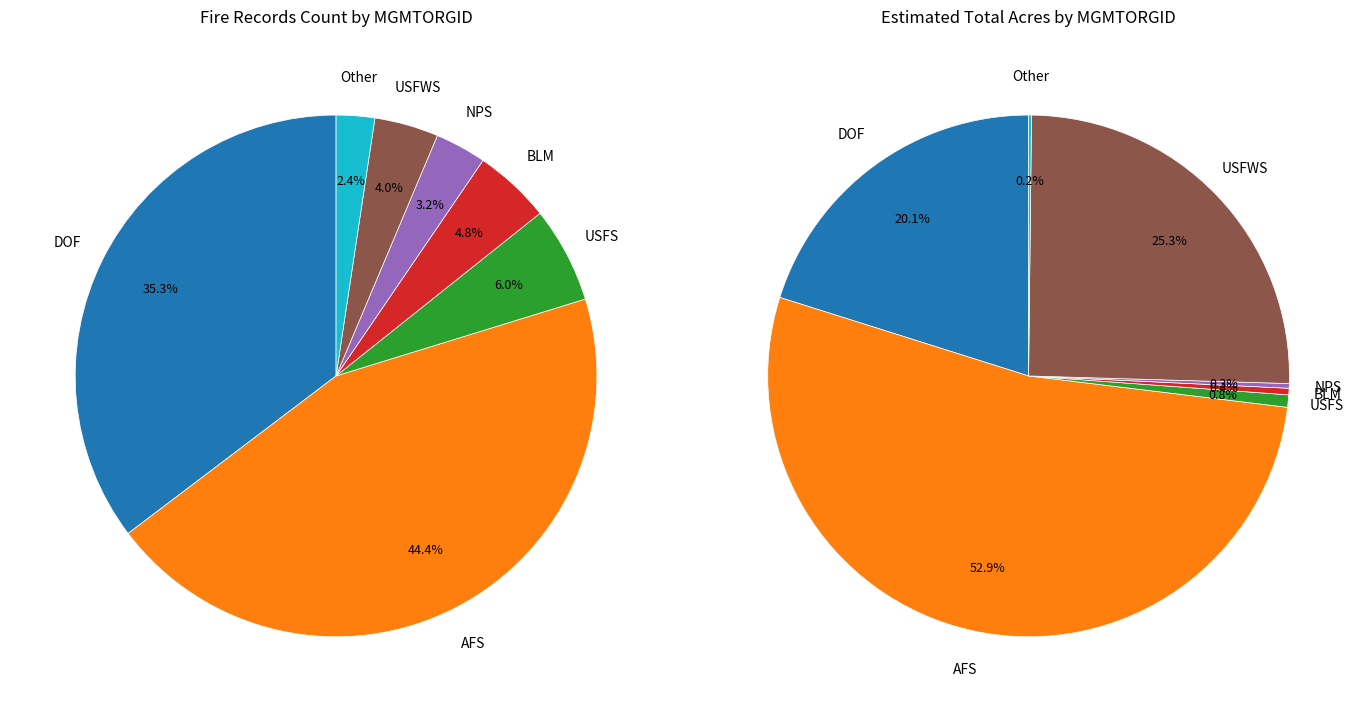

Rank the categories by value from highest to lowest.

AFS, DOF, USFS, BLM, USFWS, NPS, Other